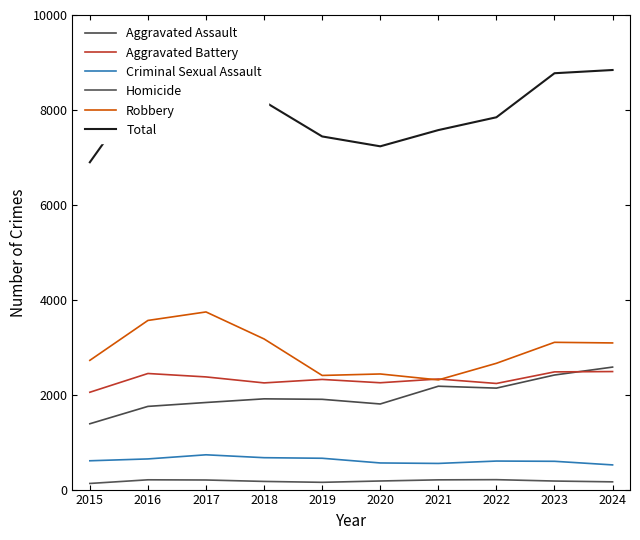

At which label does Homicide reach its peak?

2022